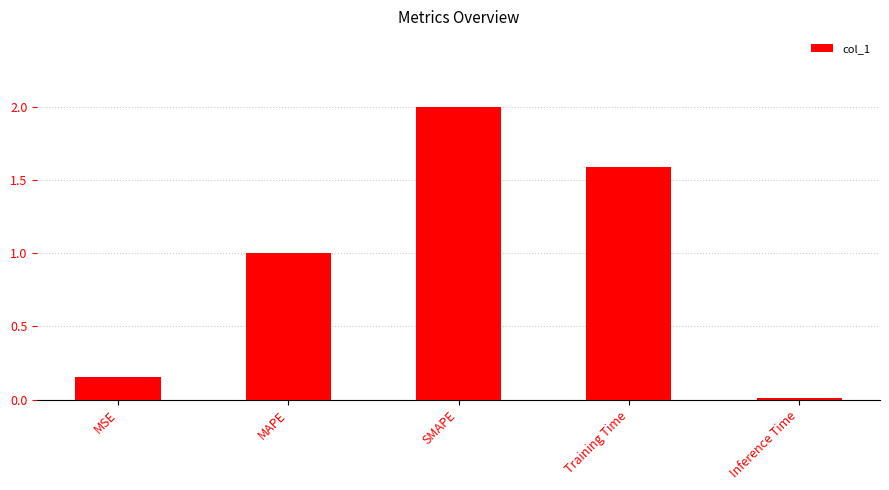

List the labels in order of value, smallest first.

Inference Time, MSE, MAPE, Training Time, SMAPE